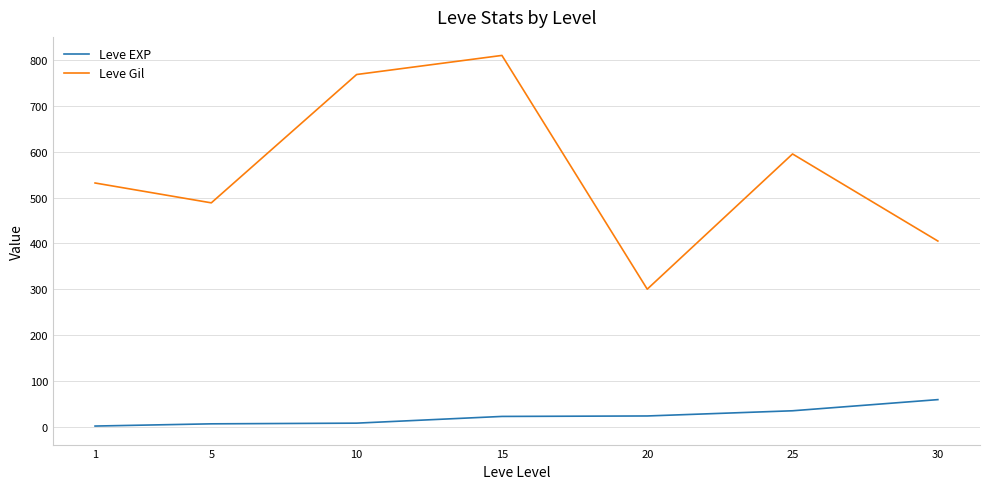

True or false: Leve EXP and Leve Gil intersect in this chart.

False